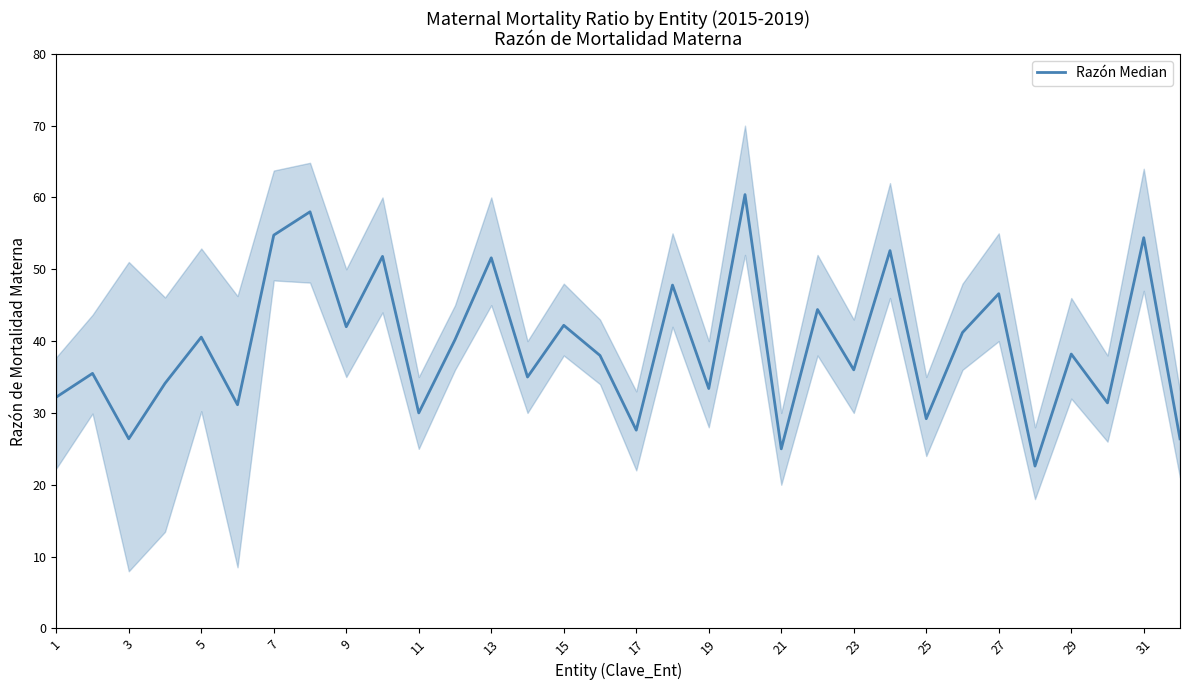

How many values exceed 38?

16